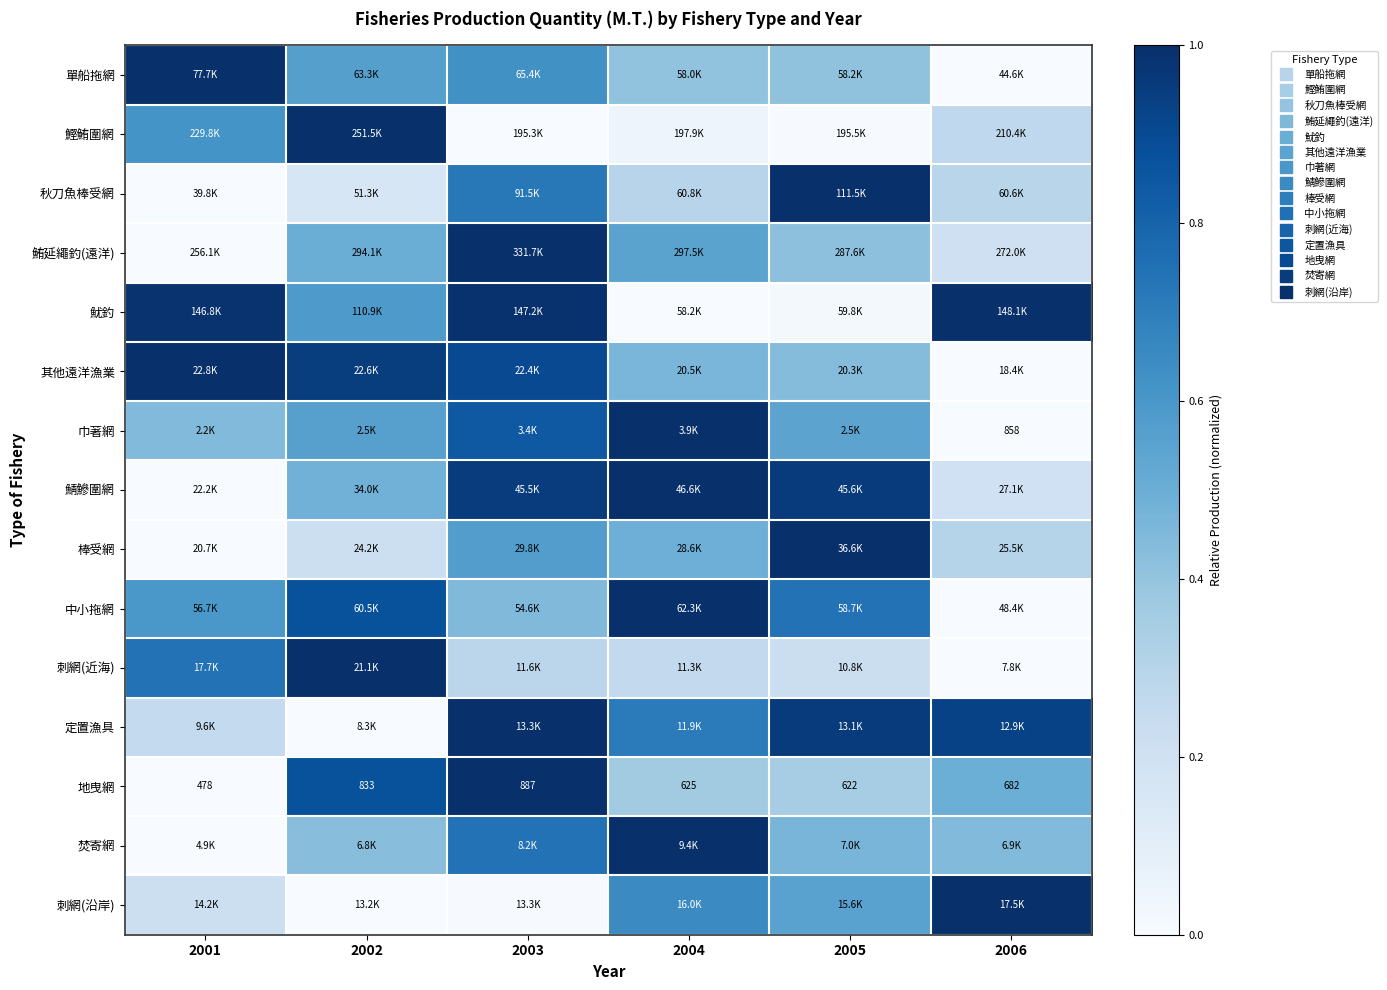

Is it true that 巾著網 equals 0.4 at 2001?

True